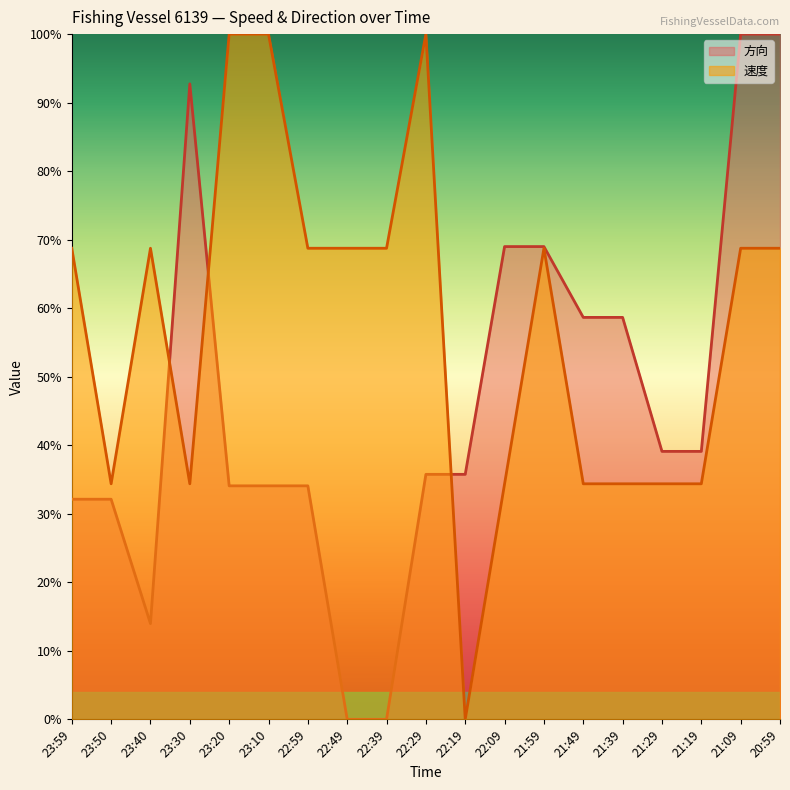

Is it true that 方向 equals 0.4 at 21:29?

True